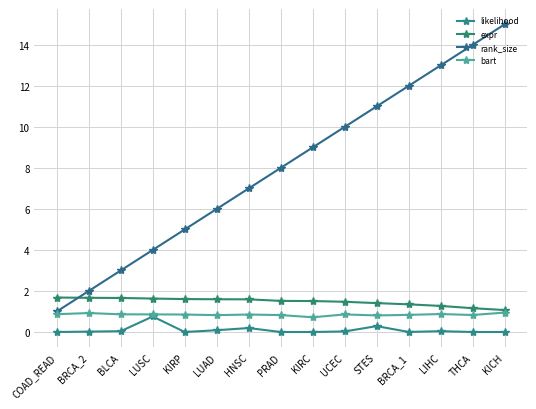

True or false: rank_size and expr intersect in this chart.

True